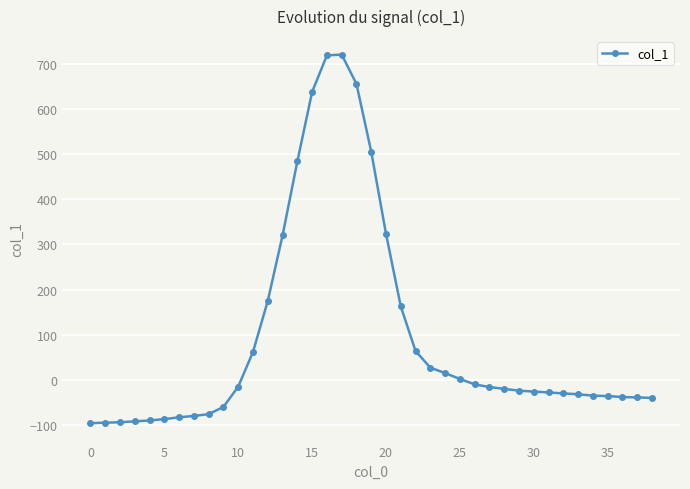

How many lines are shown in the chart?

1